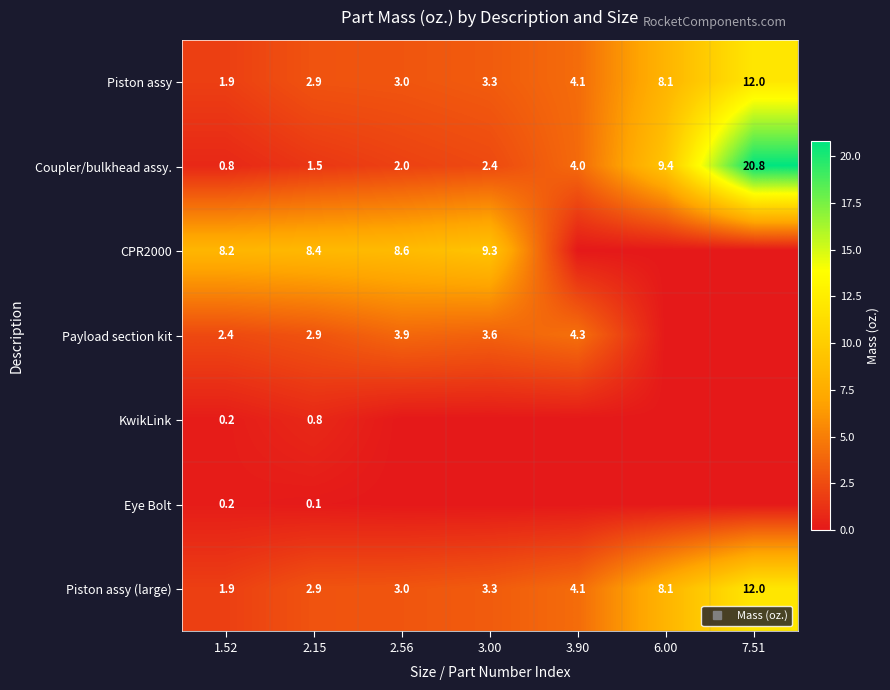

Which has a higher value, 2.56 or 6.00?

6.00